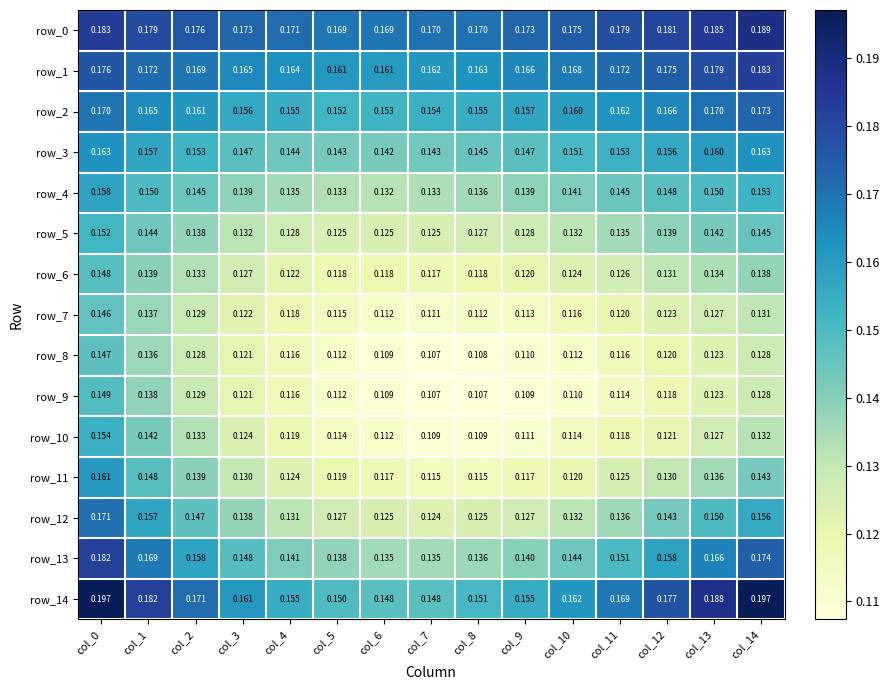

Count the number of data series in this chart.

15